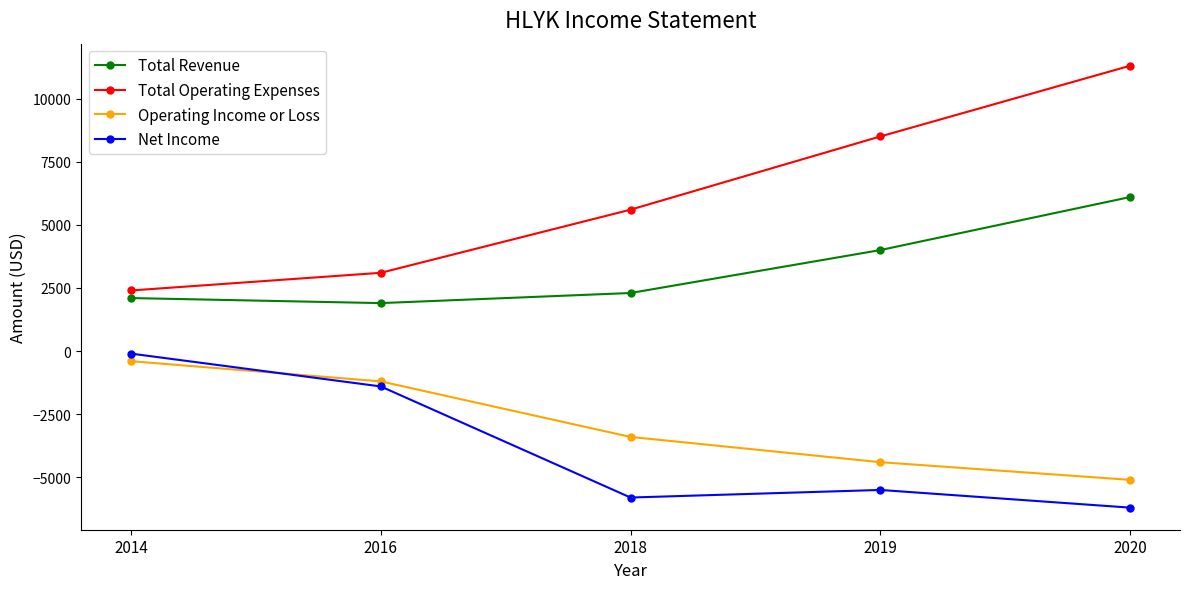

Rank the series at 2018 from lowest to highest value.

Net Income, Operating Income or Loss, Total Revenue, Total Operating Expenses